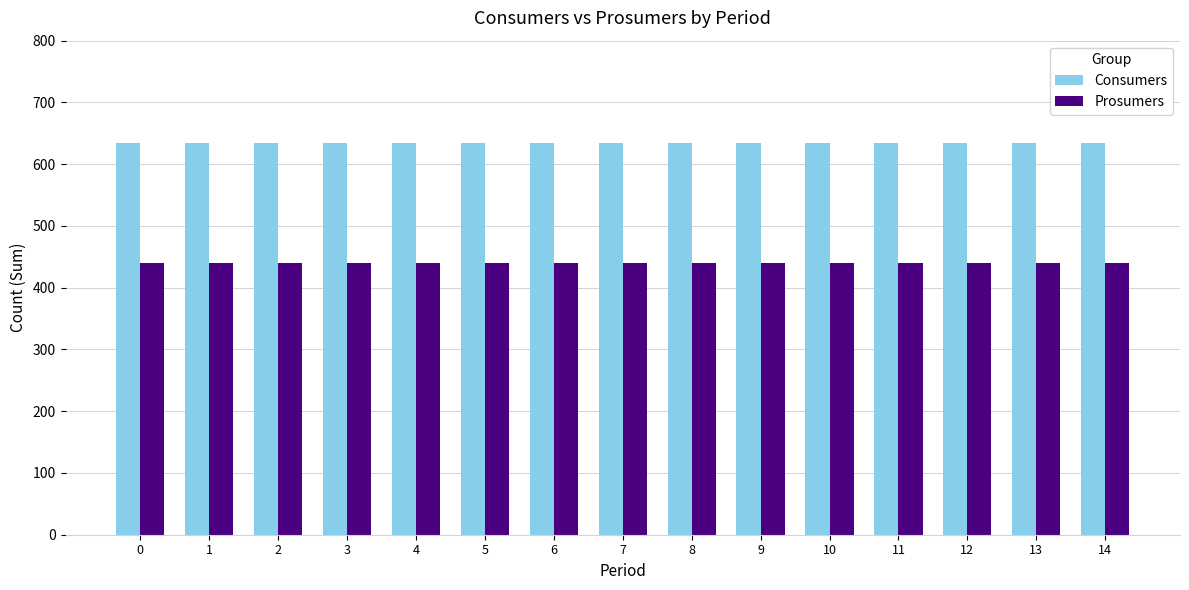

What is the difference between the highest and lowest values at 6?

195